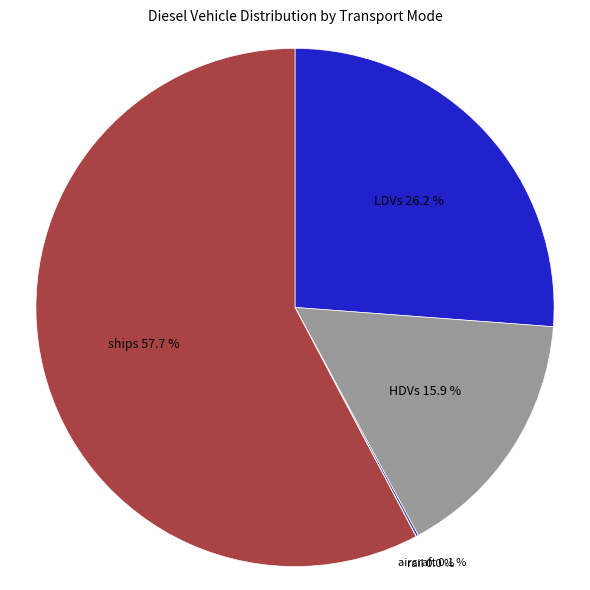

What percentage is the ships slice, to the nearest percent?

58%